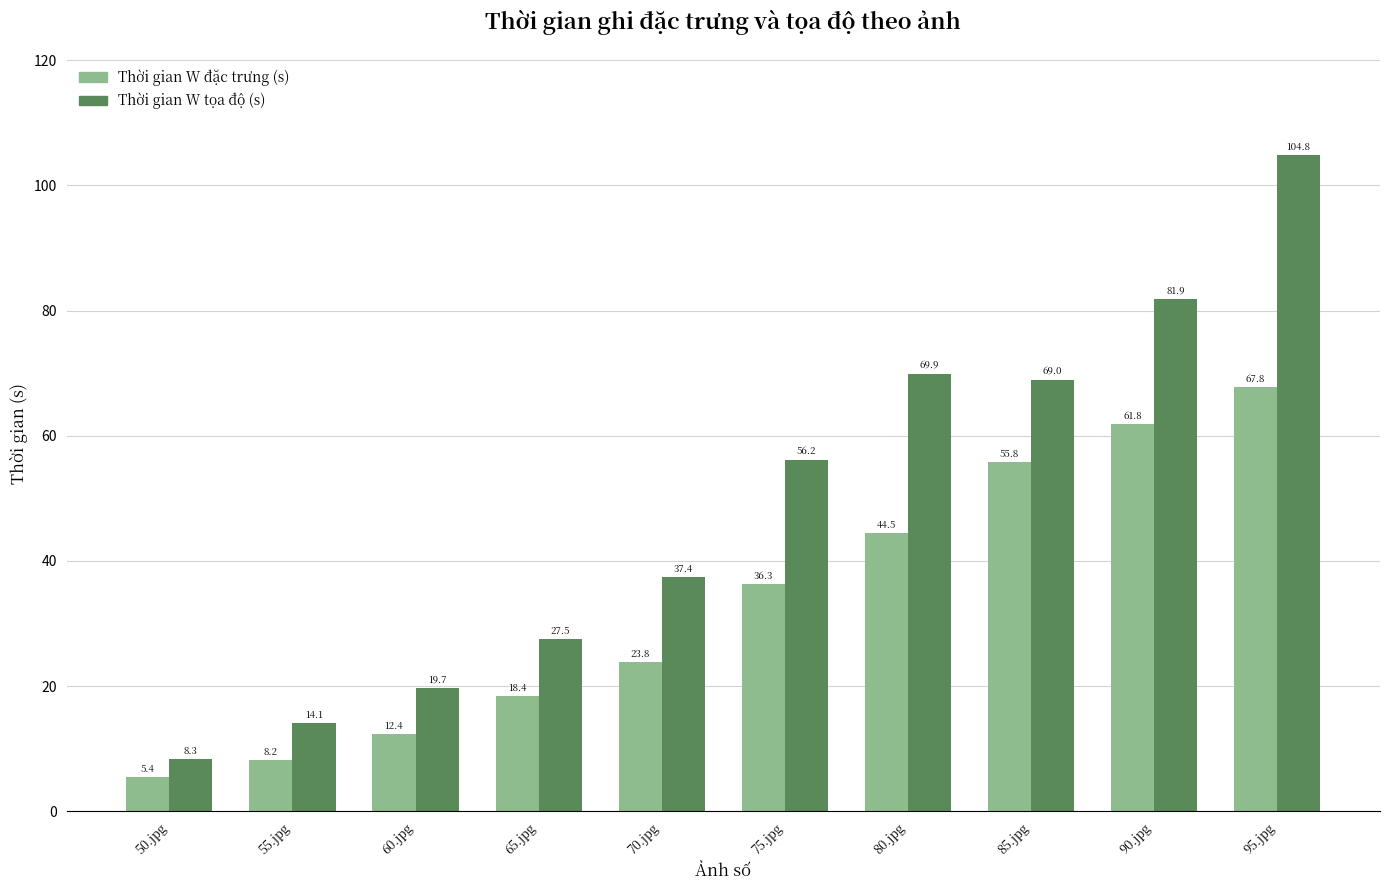

Which series has the widest spread of values?

Thời gian W tọa độ (s)